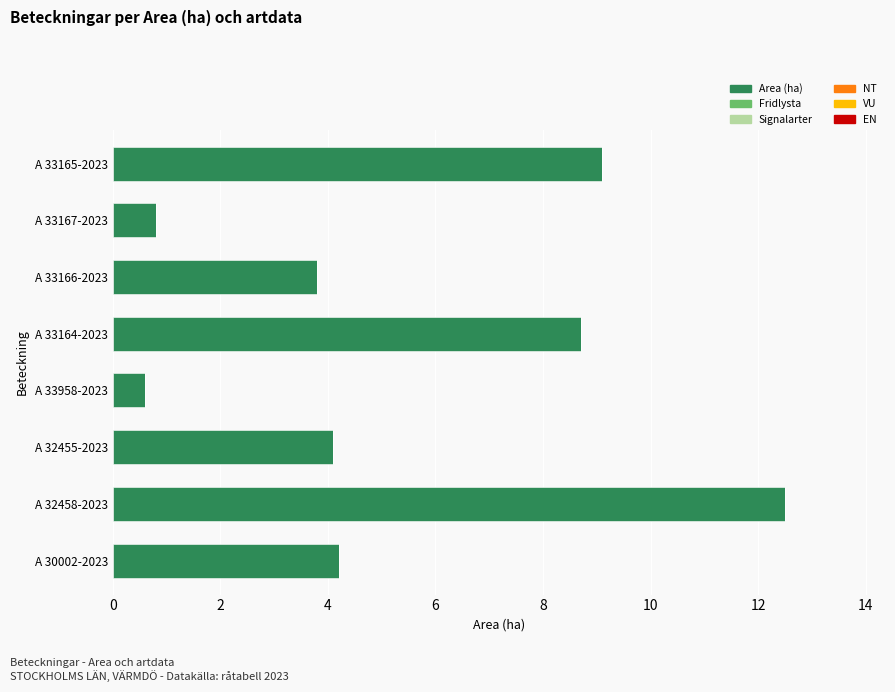

True or false: the data shows 5.5 at A 32455-2023.

False